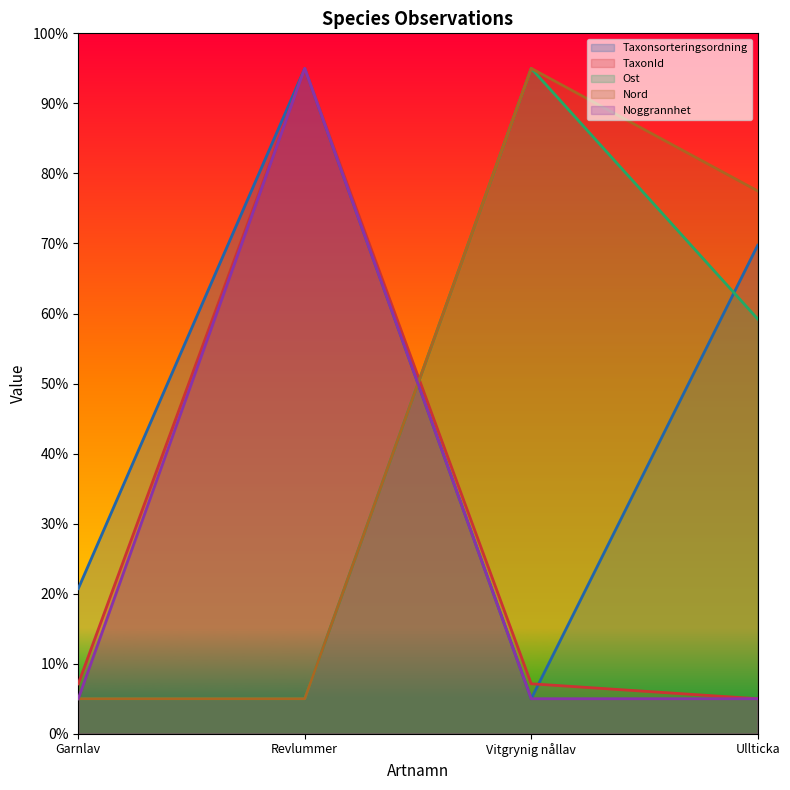

What is the highest value of the Noggrannhet series?

95.0